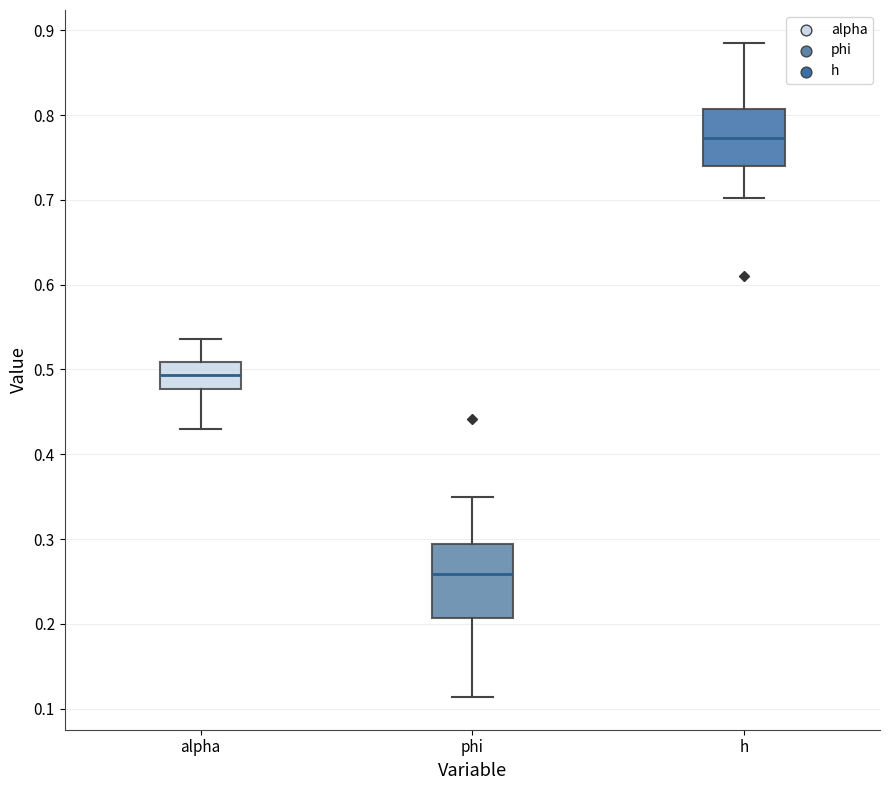

Which box has the lowest median line?

phi